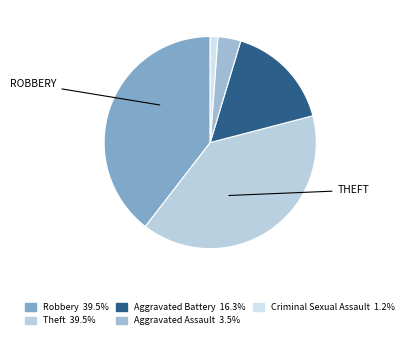

To the nearest percent, what is the average slice percentage?

20%